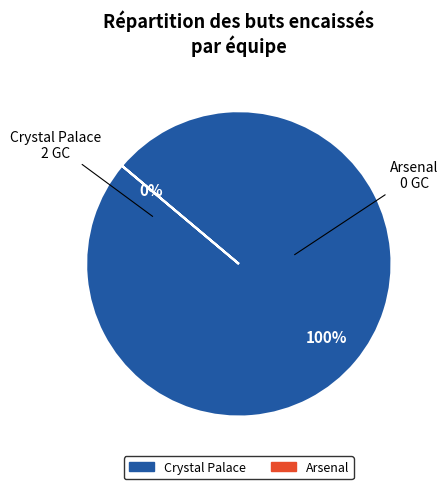

Which slice is the smallest?

Arsenal